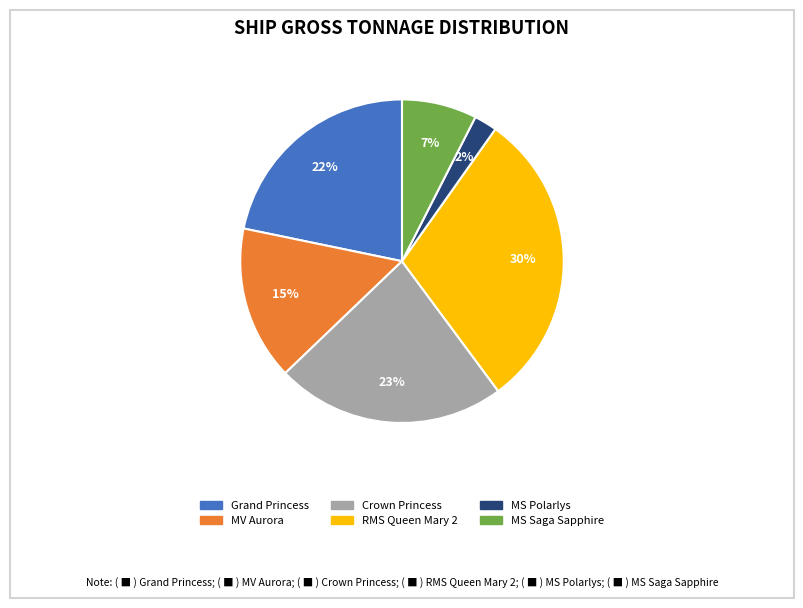

True or false: MV Aurora accounts for 2% of the total.

False